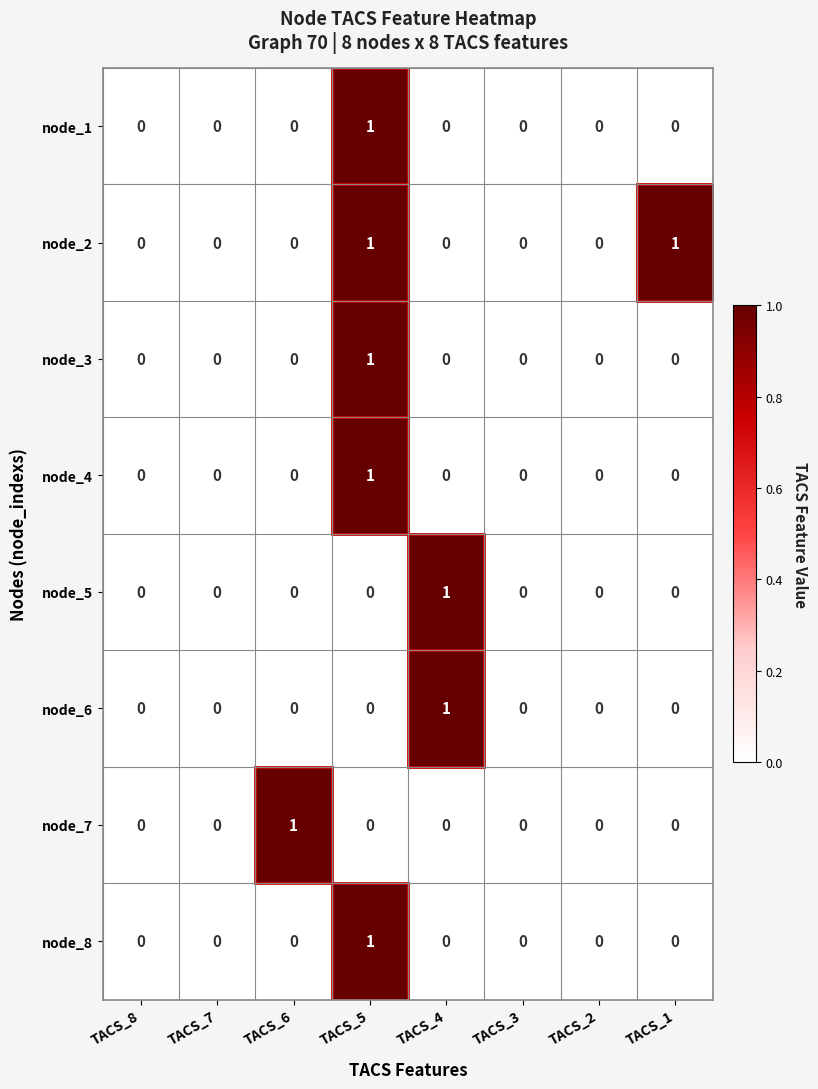

At which label does node_4 reach its peak?

TACS_5